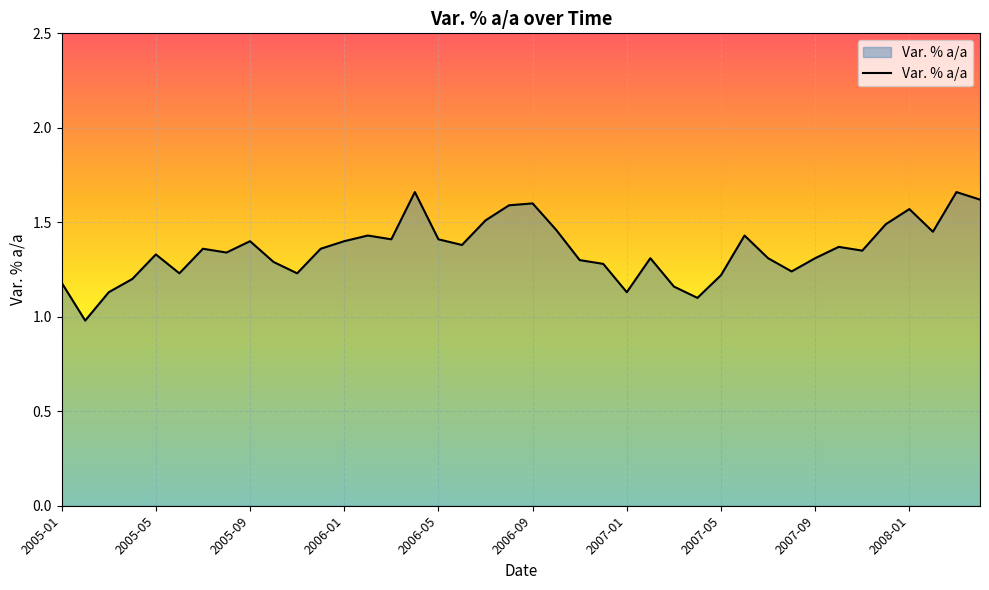

What is the minimum value shown in the chart?

1.0